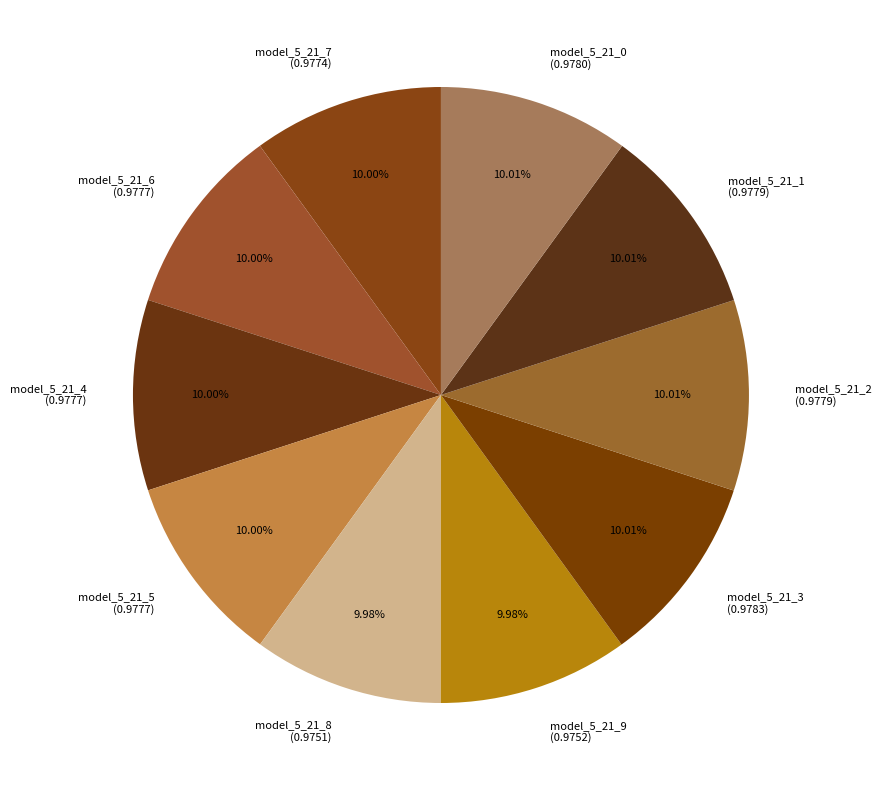

How many segments does this pie chart have?

10